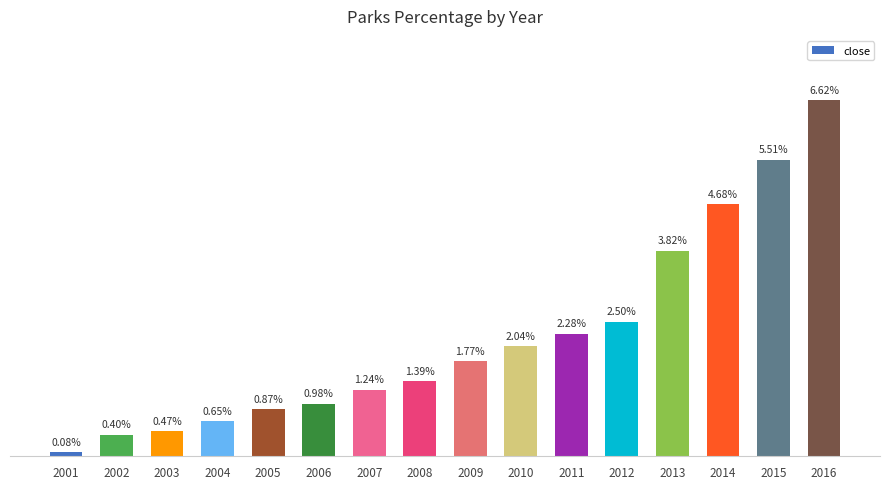

Rank the categories by value from lowest to highest.

2001, 2002, 2003, 2004, 2005, 2006, 2007, 2008, 2009, 2010, 2011, 2012, 2013, 2014, 2015, 2016